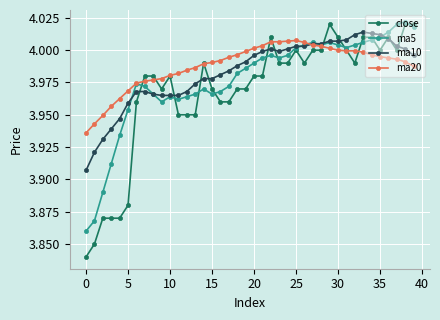

At how many categories does at least one series exceed 3?

40